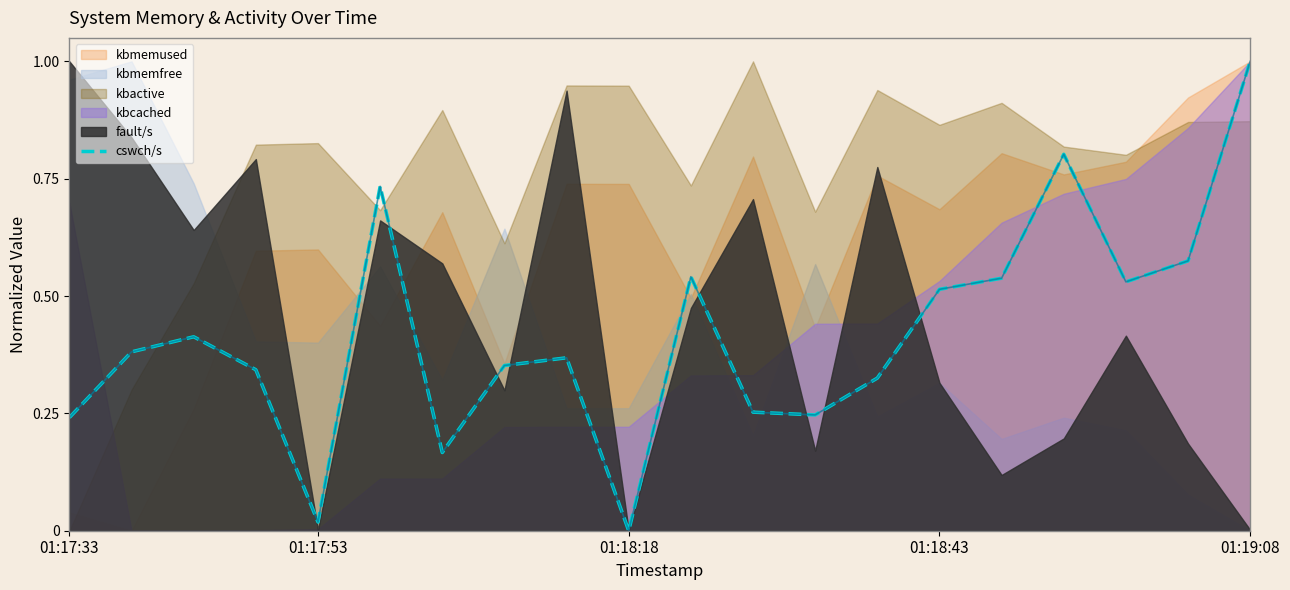

What is the label of the 20th point from the right?

01:17:33